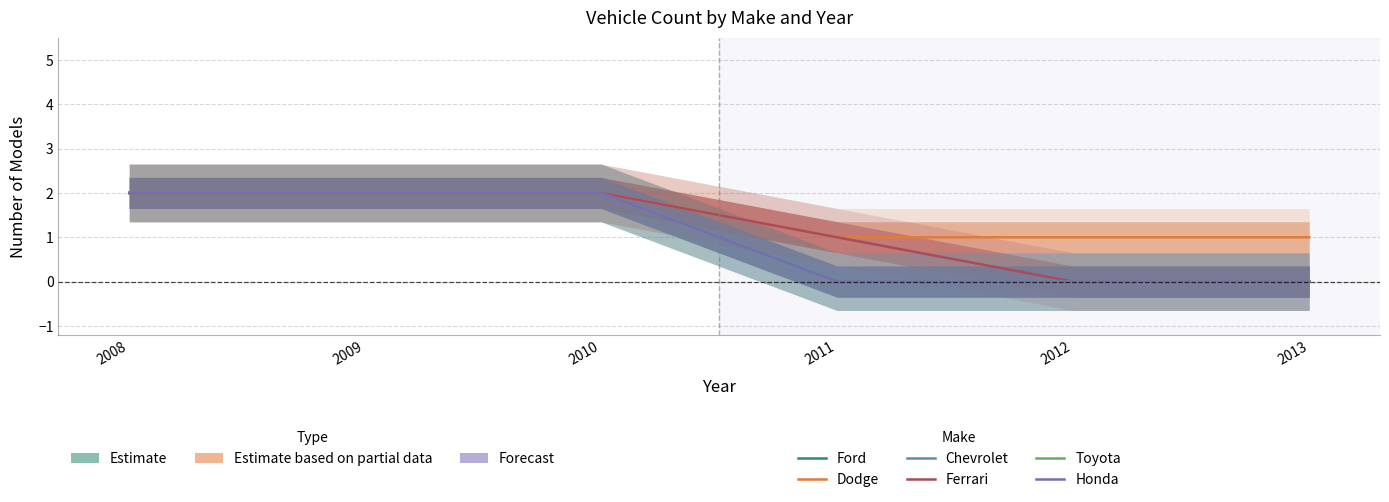

True or false: Dodge and Ford intersect in this chart.

False